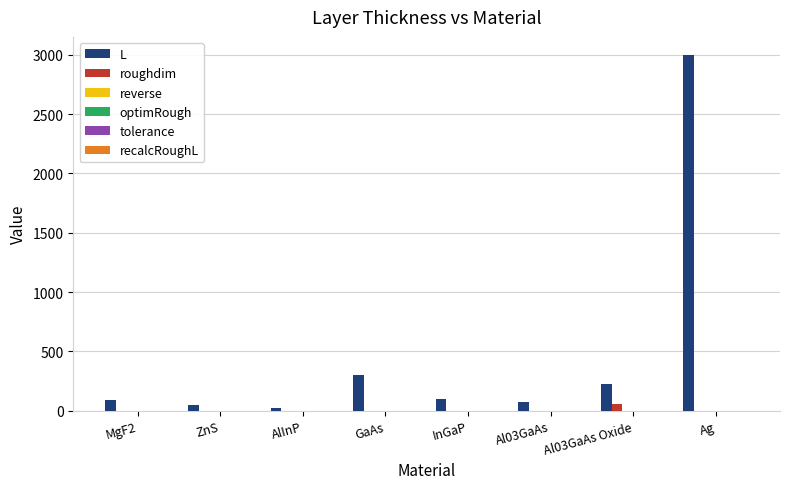

At Al03GaAs, list the series in order from smallest to largest.

roughdim, reverse, optimRough, tolerance, recalcRoughL, L